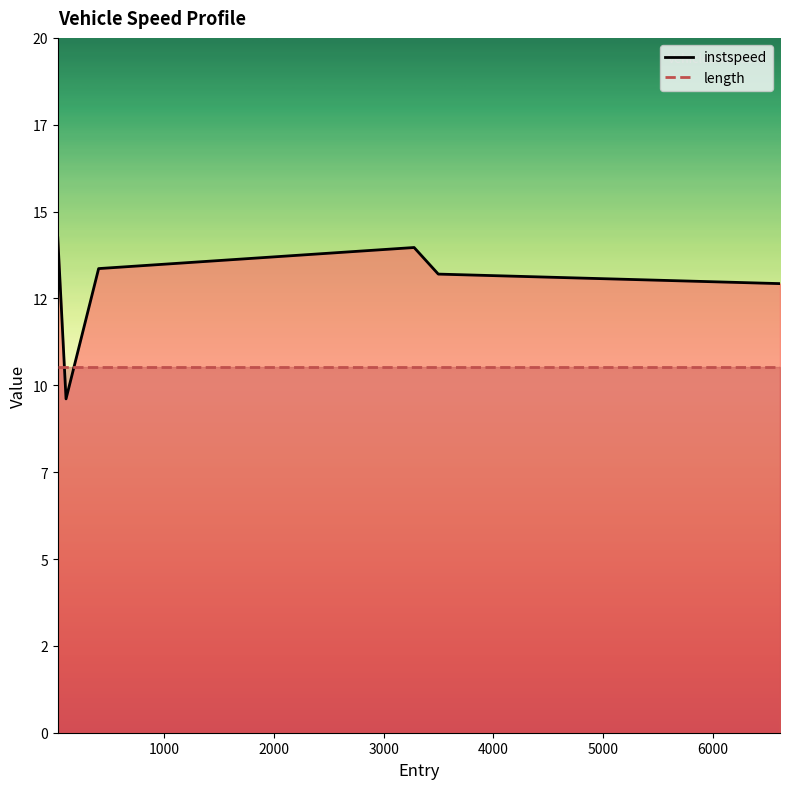

What is the sum of the values at 405.0 and 108.11683307589009?

23.0